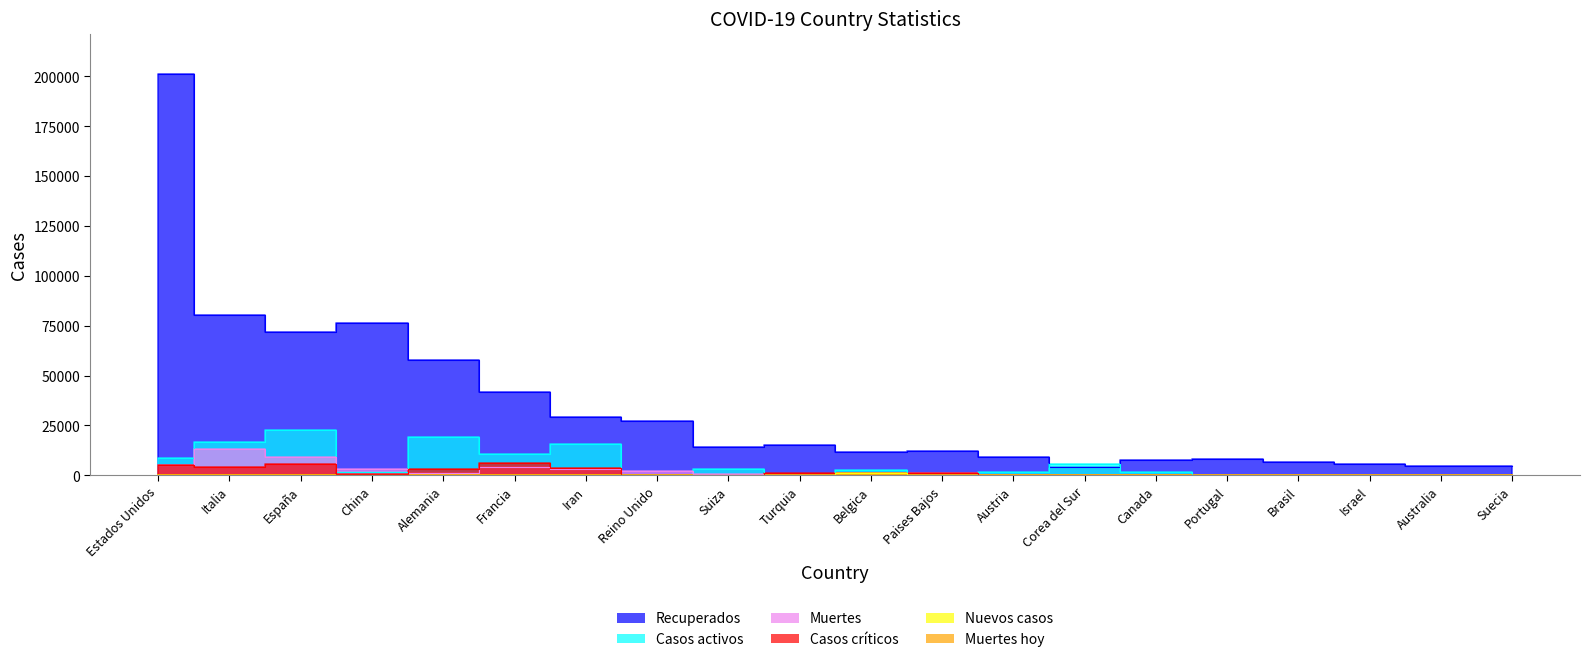

What is the difference between the maximum and second lowest values in the Nuevos casos series?

1384